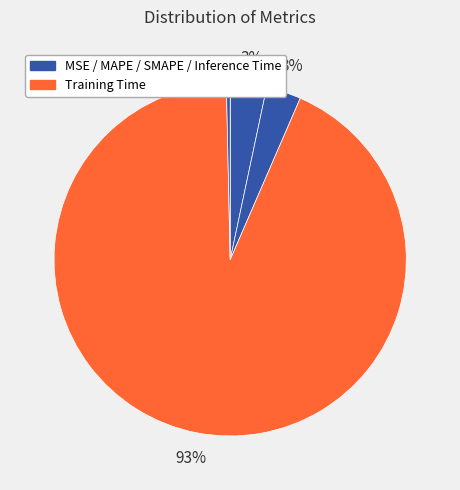

How many segments does this pie chart have?

5